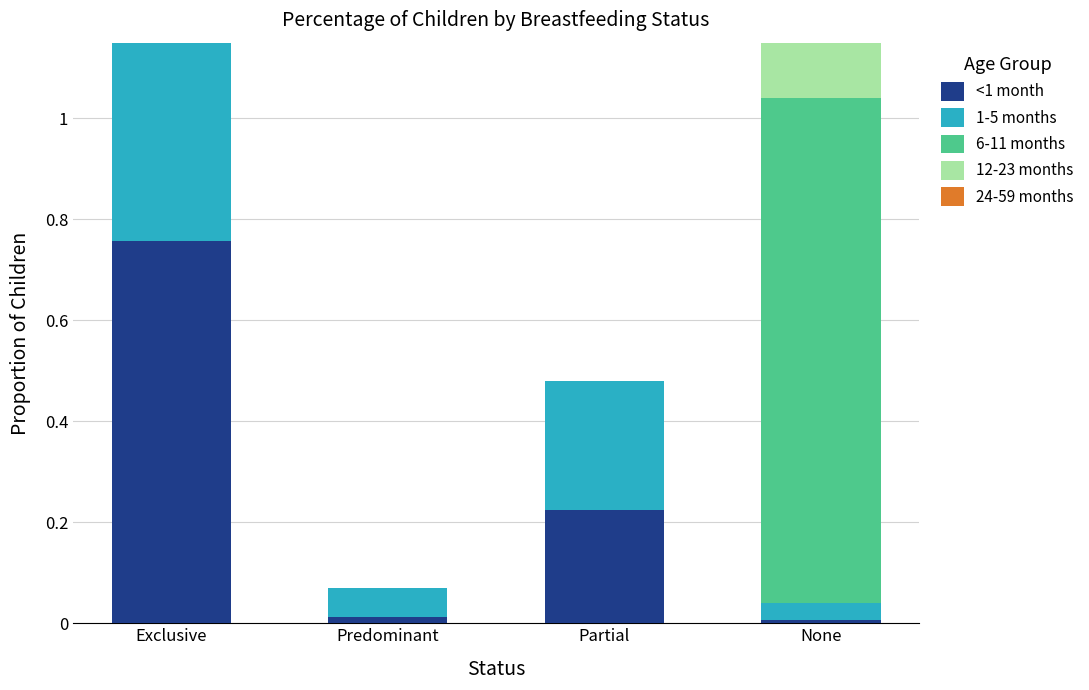

What is the sum of all 6-11 months values?

1.0